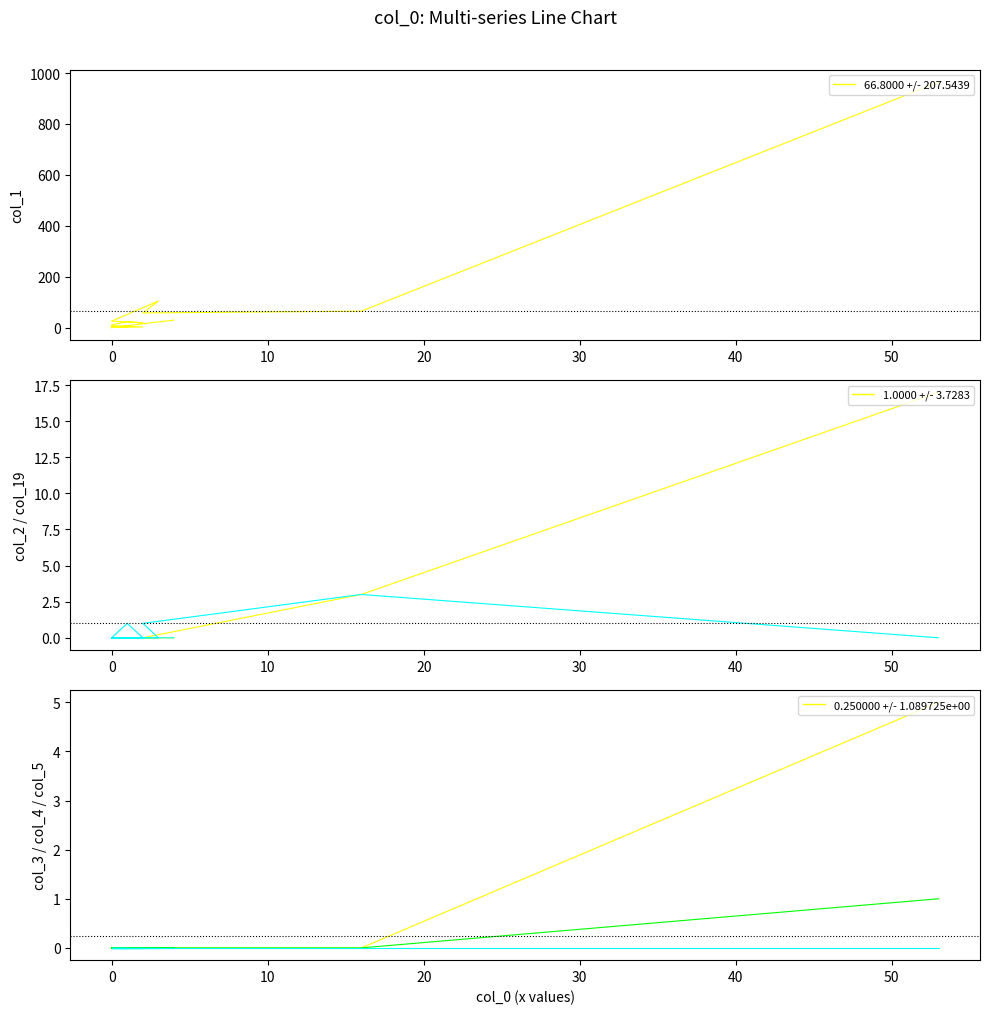

Which series changed the most between 10 and 14?

col_1